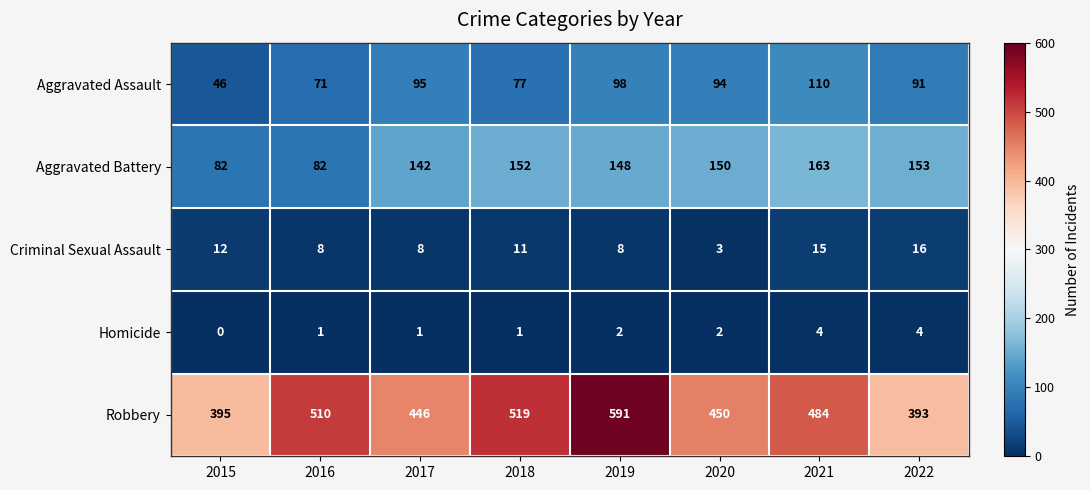

What is the total value across all series at 2015?

535